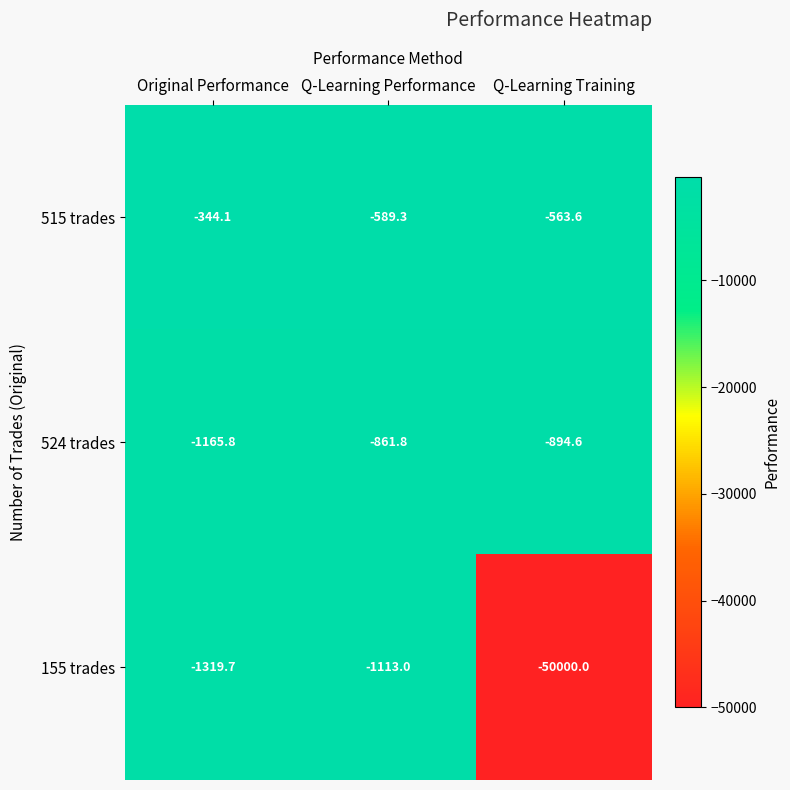

Which category has the highest value across all series?

Original Performance